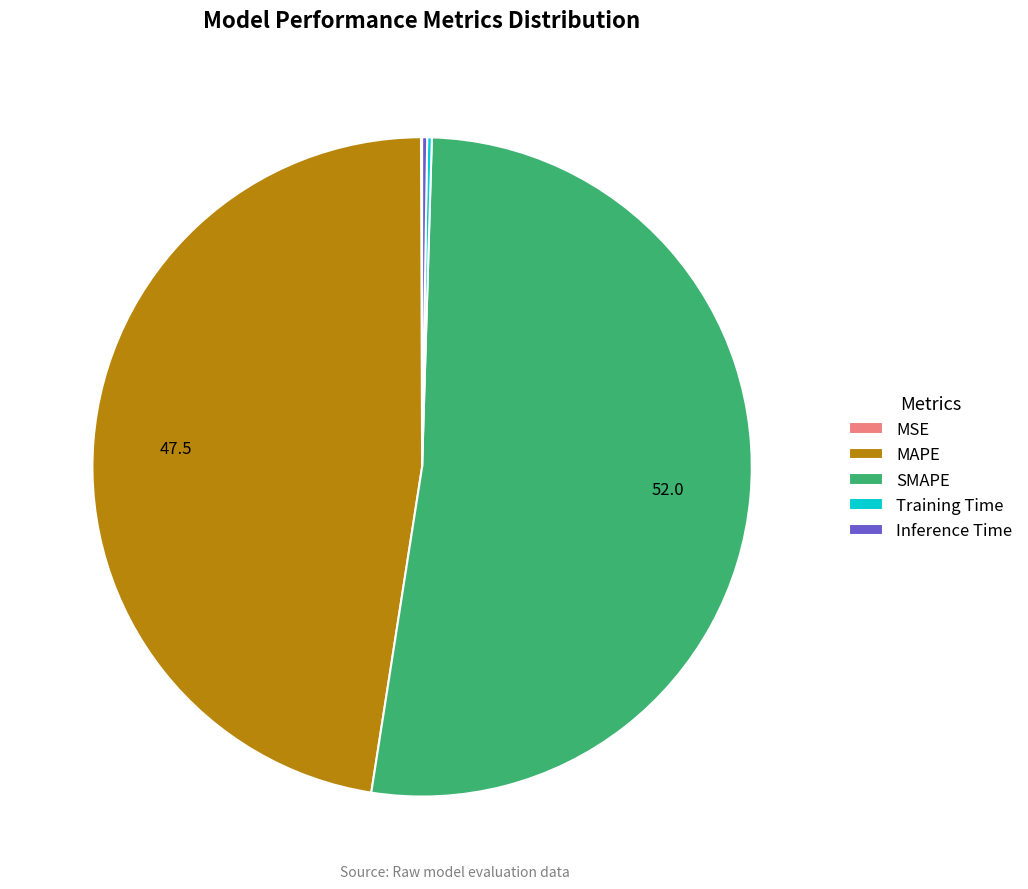

Which category accounts for the majority?

SMAPE